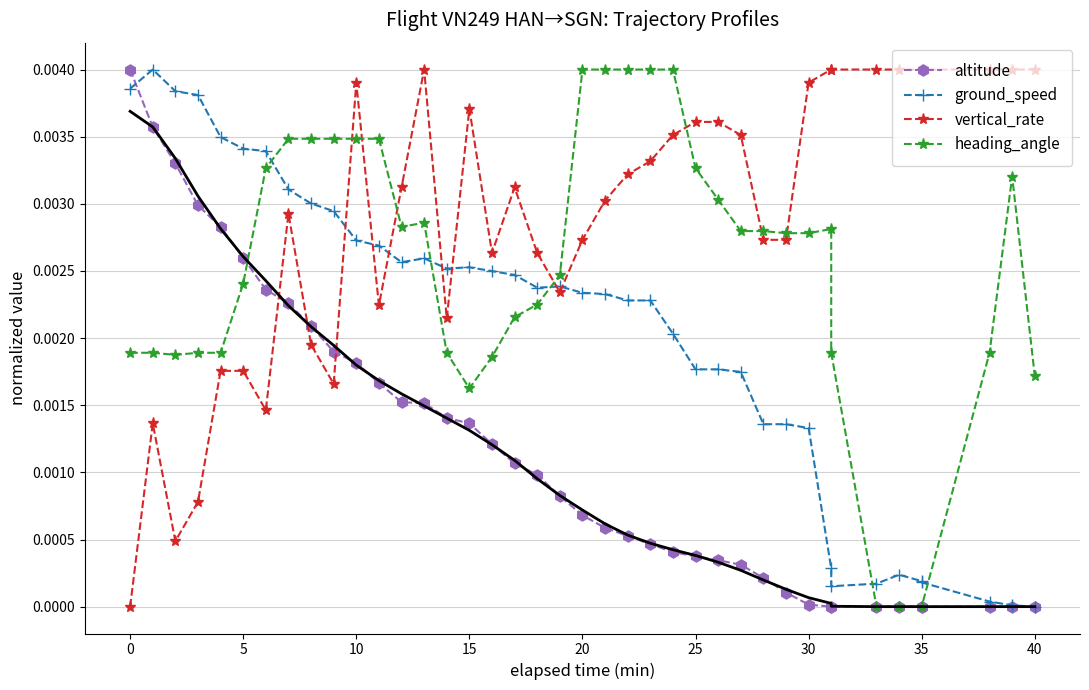

Count the number of data series in this chart.

4